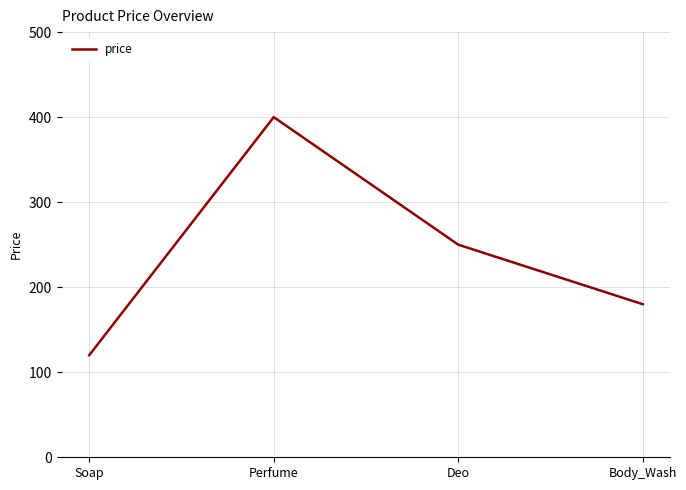

At which label does the data first exceed 250?

Perfume